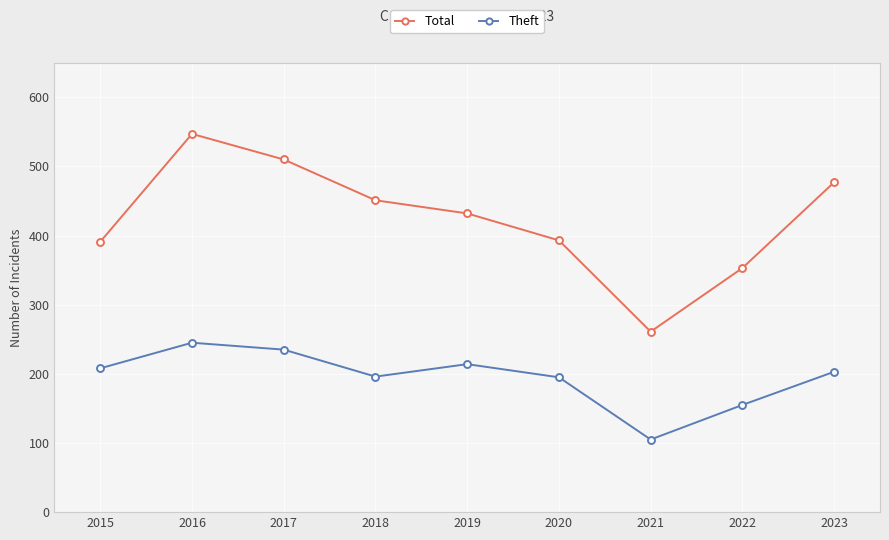

How many interior local peaks does the Theft series have?

2